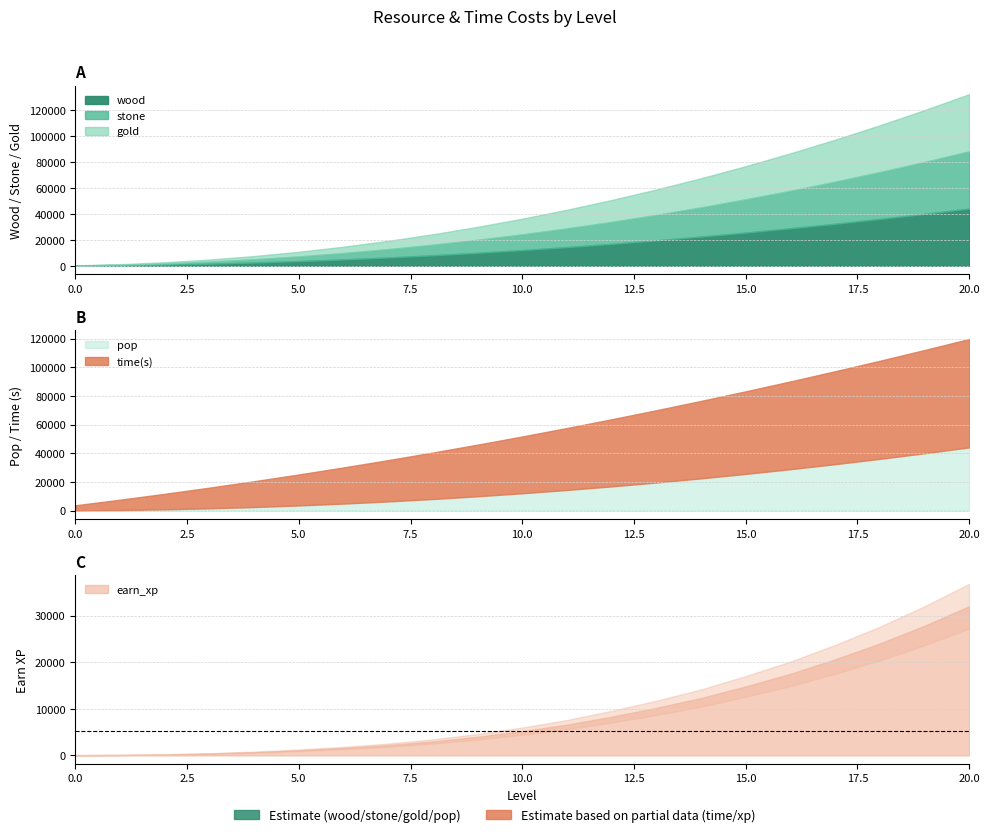

At which category is the sum across all series the highest?

20